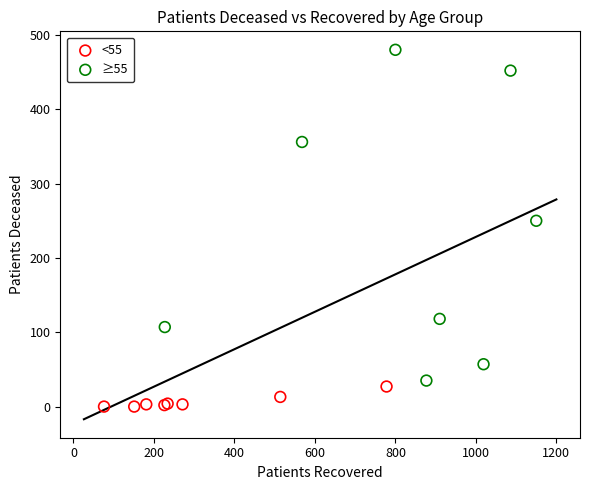

Which series contains the lowest Y value?

<55